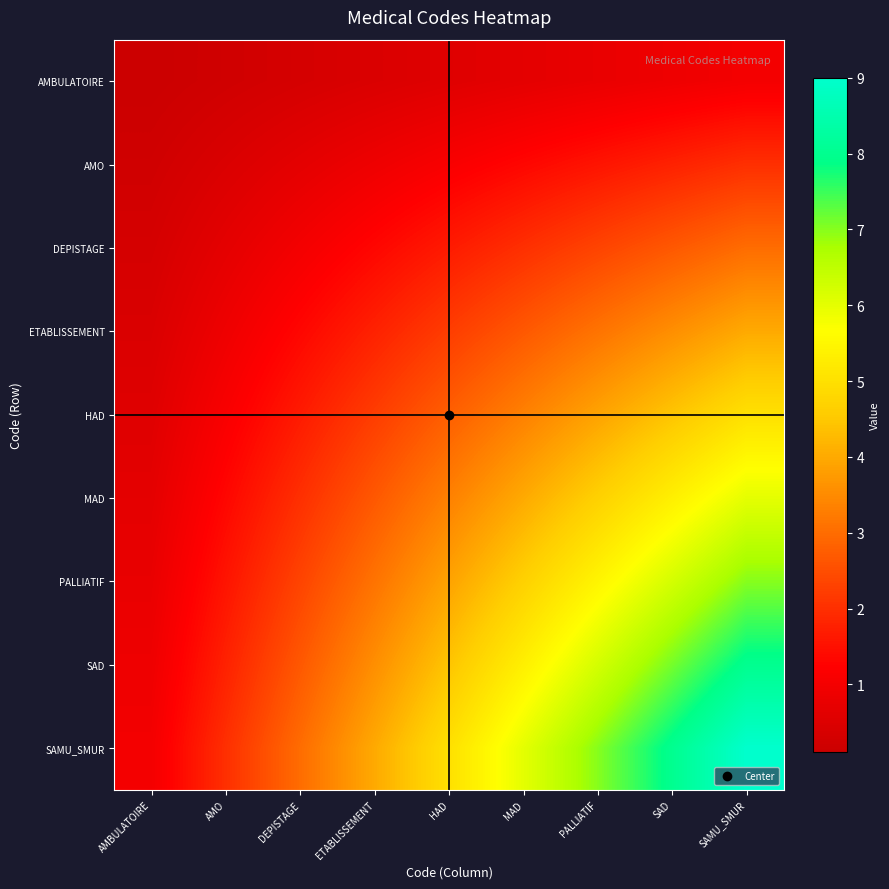

At which category is the sum across all series the highest?

SAMU_SMUR